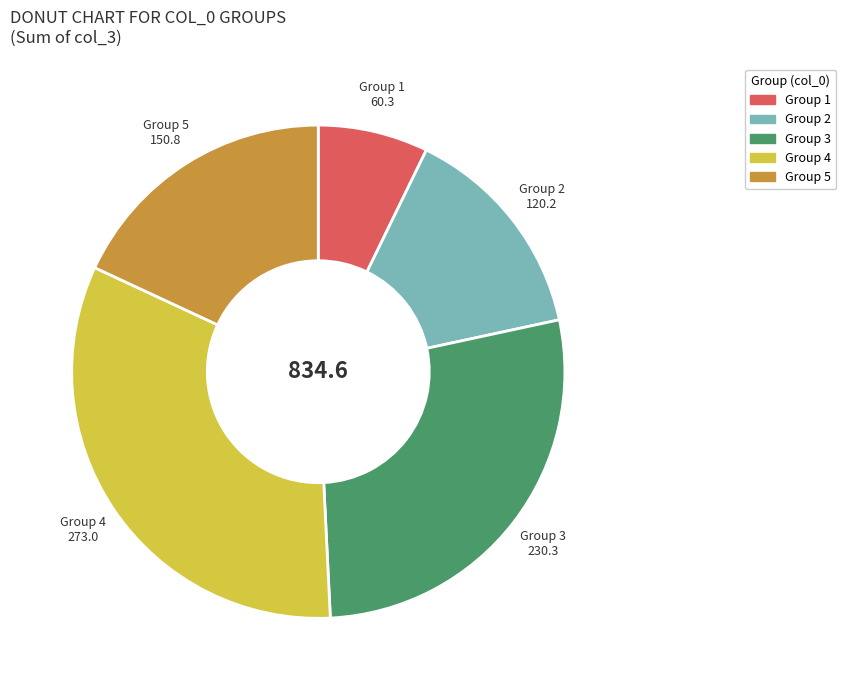

Is there a majority slice in this chart?

No